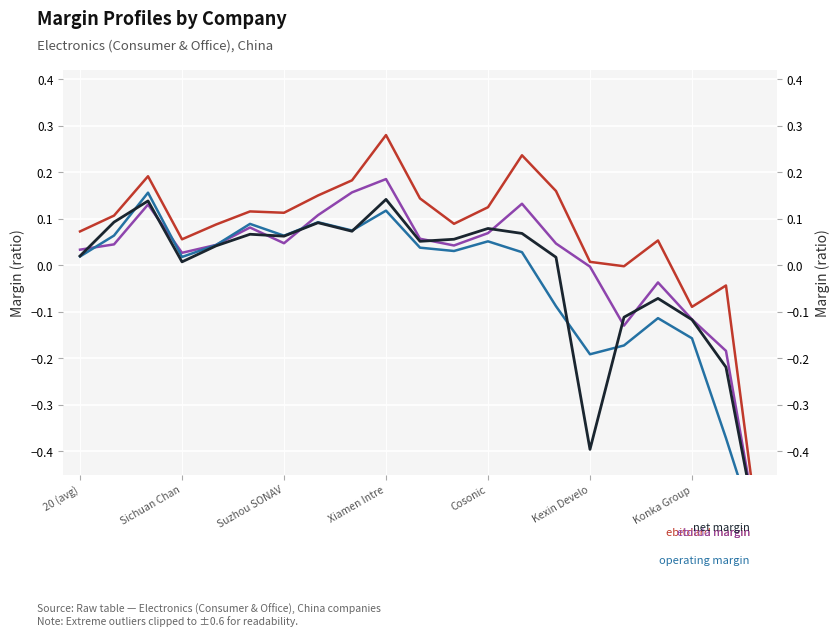

Is the value of ebitdard_margin at 9 greater than the value of ebitda_margin at 13?

Yes